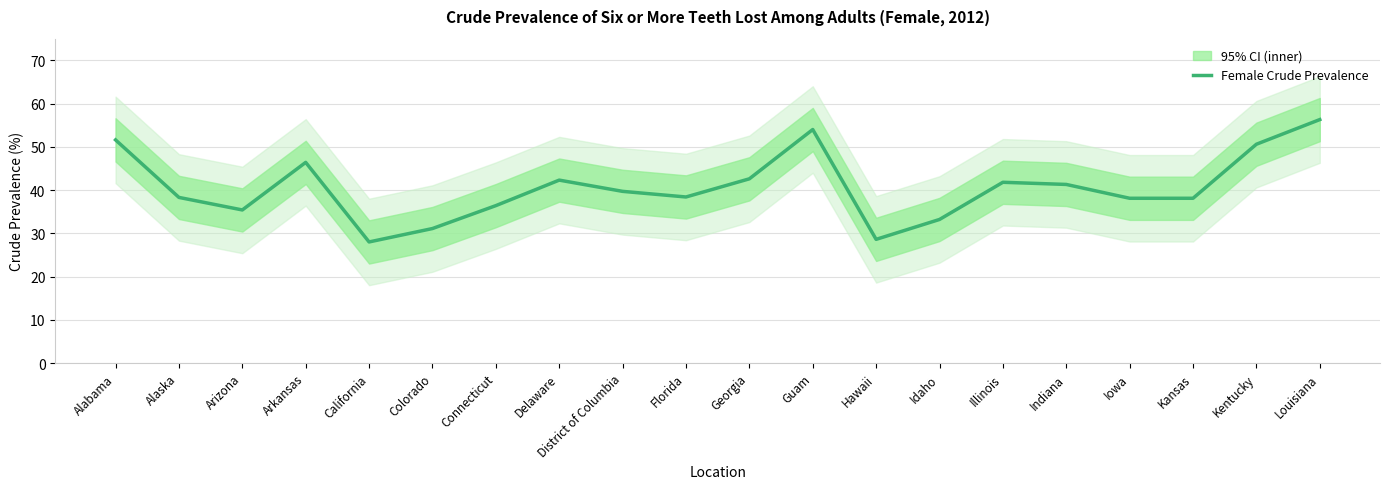

What is the label of the 18th point from the right?

Arizona